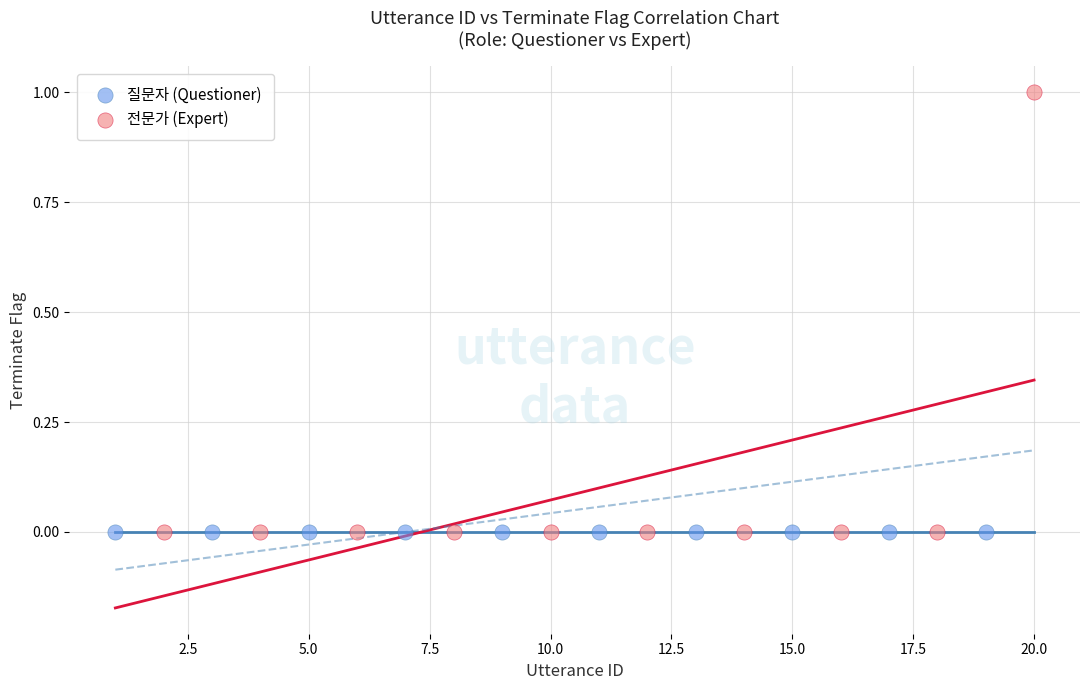

Which series contains the highest Y value?

전문가 (Expert)